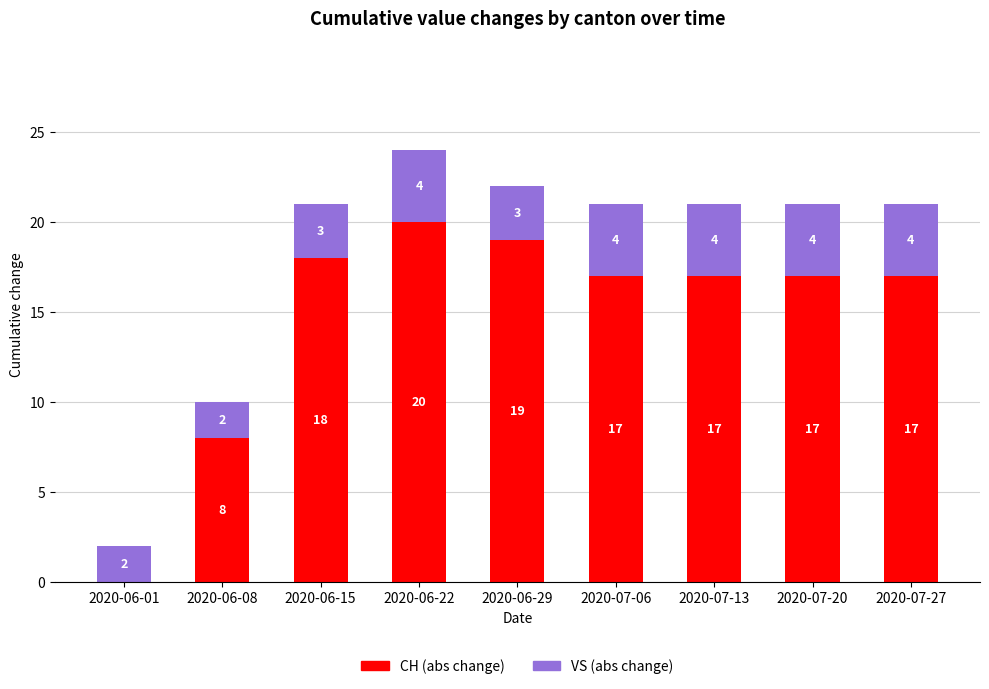

Reading right to left, transcribe the values for CH (abs change).

2020-07-27=17	2020-07-20=17	2020-07-13=17	2020-07-06=17	2020-06-29=19	2020-06-22=20	2020-06-15=18	2020-06-08=8	2020-06-01=0